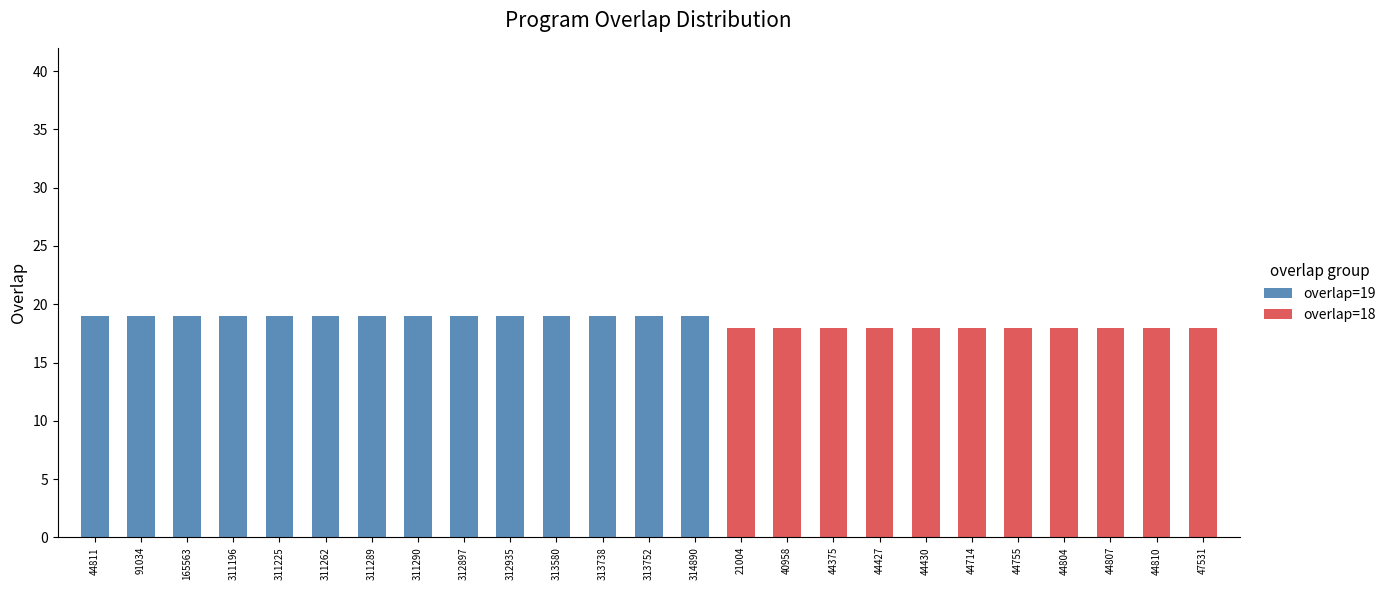

Are the bars grouped side by side (vs. stacked)?

No